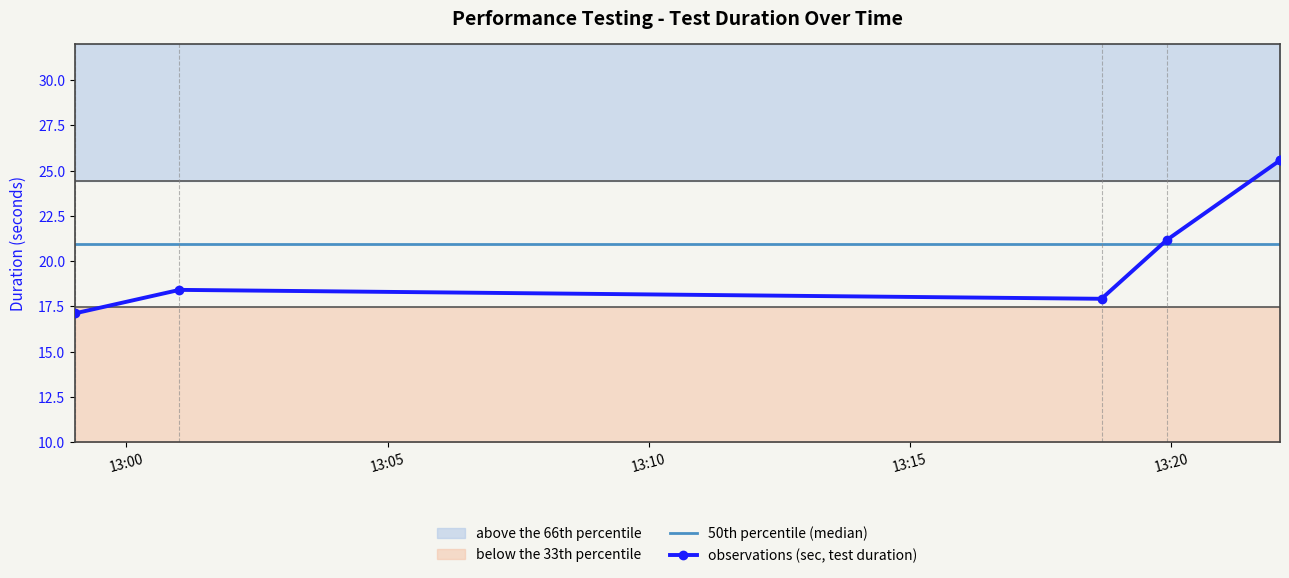

After their last crossing, which series has the higher values: 50th percentile (median) or observations (sec, test duration)?

observations (sec, test duration)